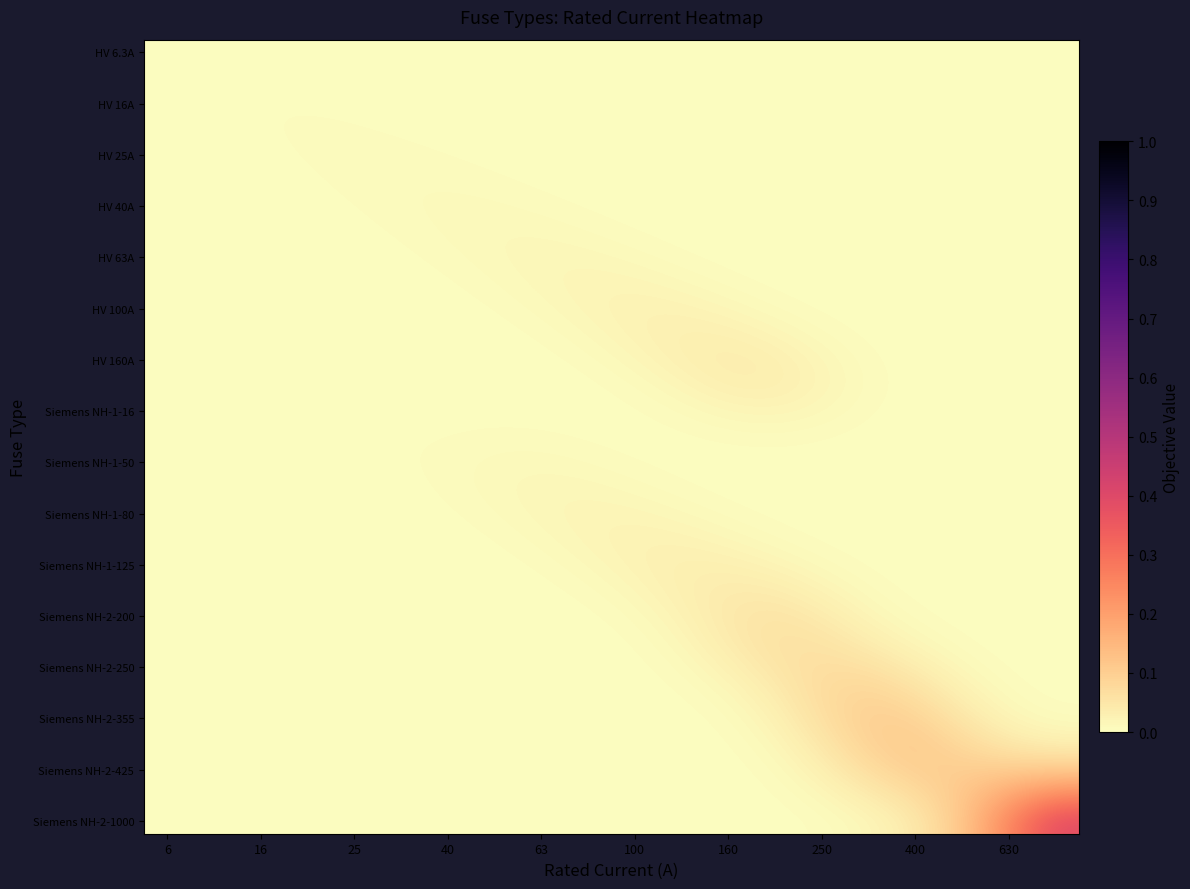

At how many categories does at least one series exceed 0?

20